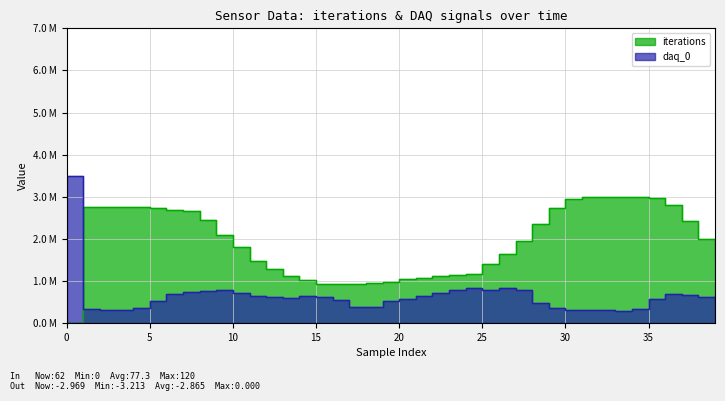

What is the difference between the maximum and minimum values?

3.0